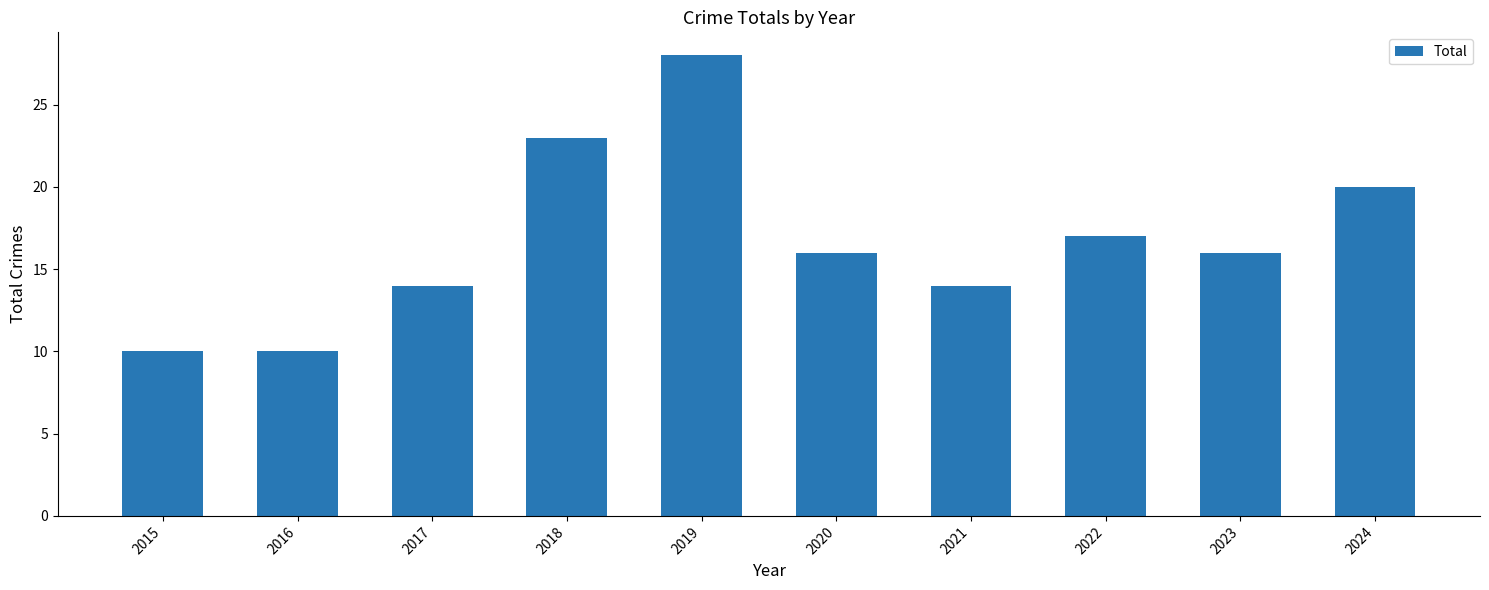

Which label corresponds to the largest value in the chart?

2019